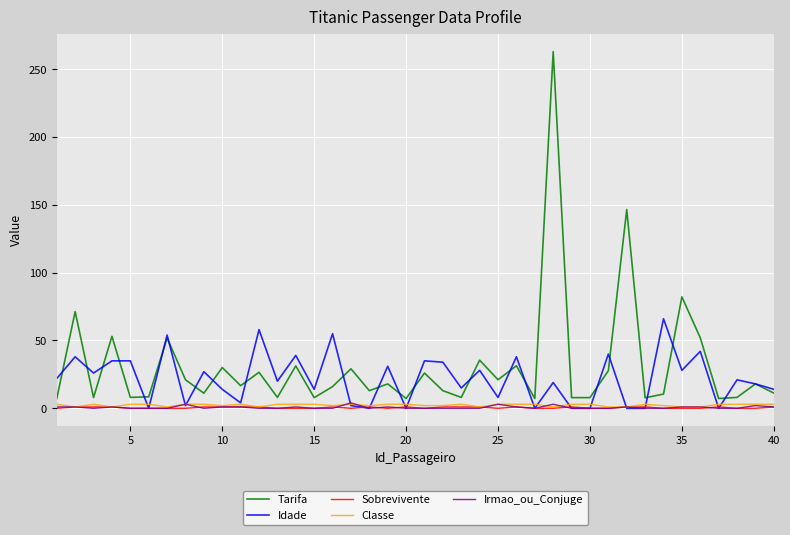

True or false: Classe has more than 0 points higher than both neighbors.

True